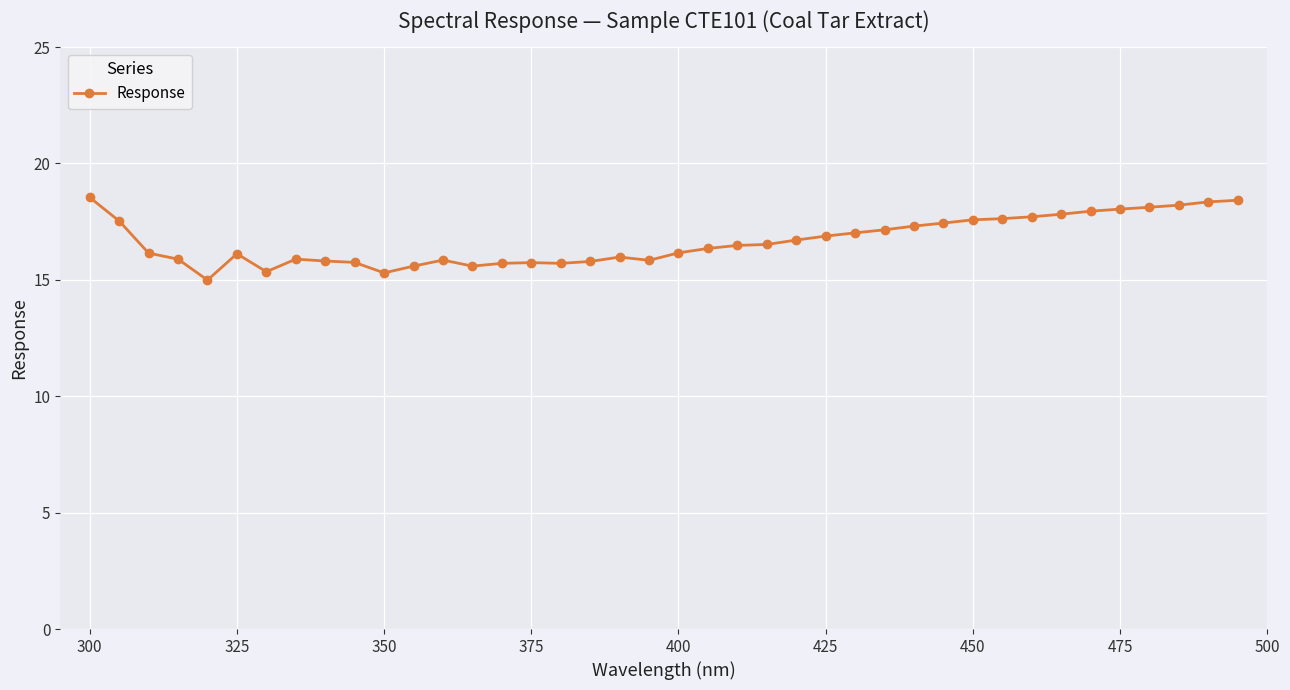

What is the value of the 24th point from the left?

16.5